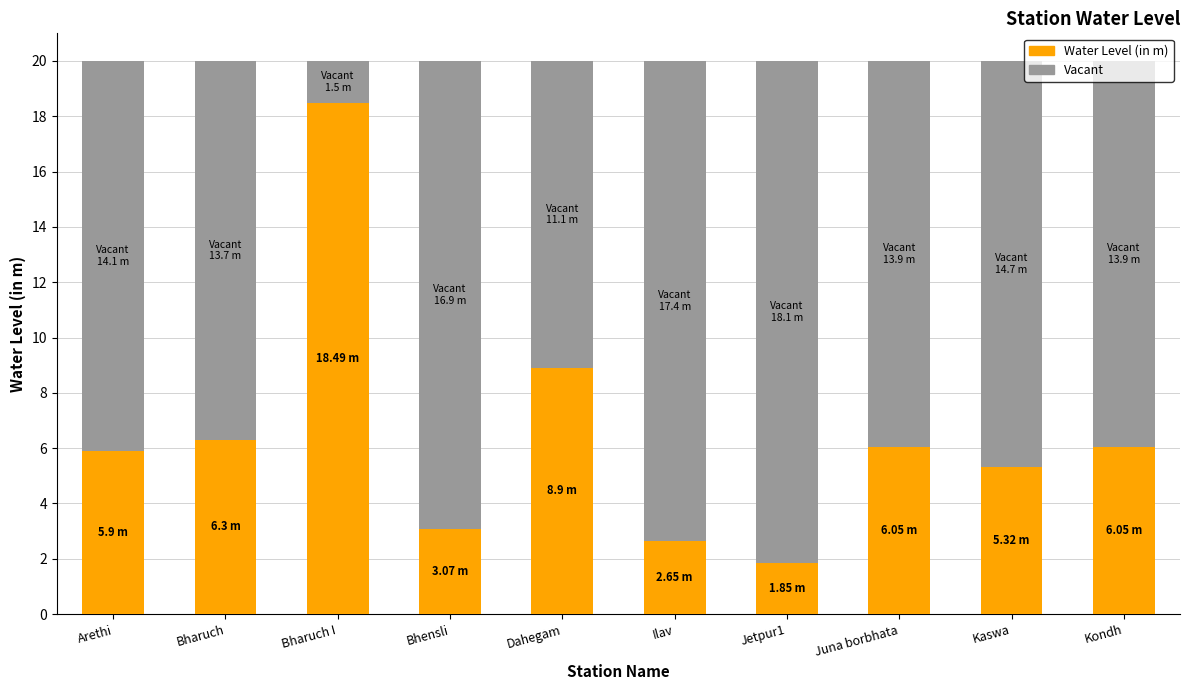

At which label does Water Level (in m) reach its peak?

Bharuch I